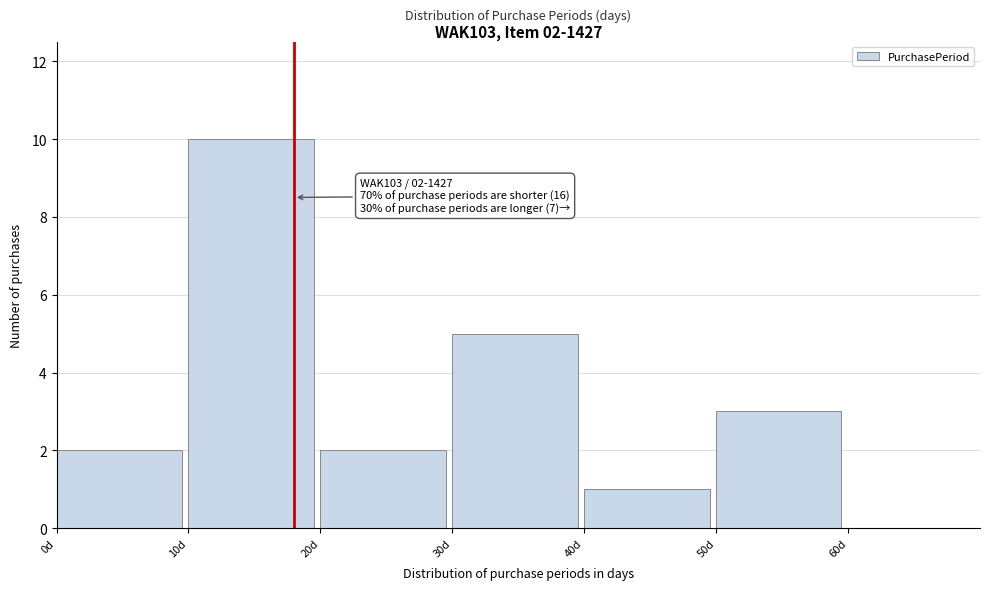

Over which range of the x-axis is the bar tallest?

10 to 20